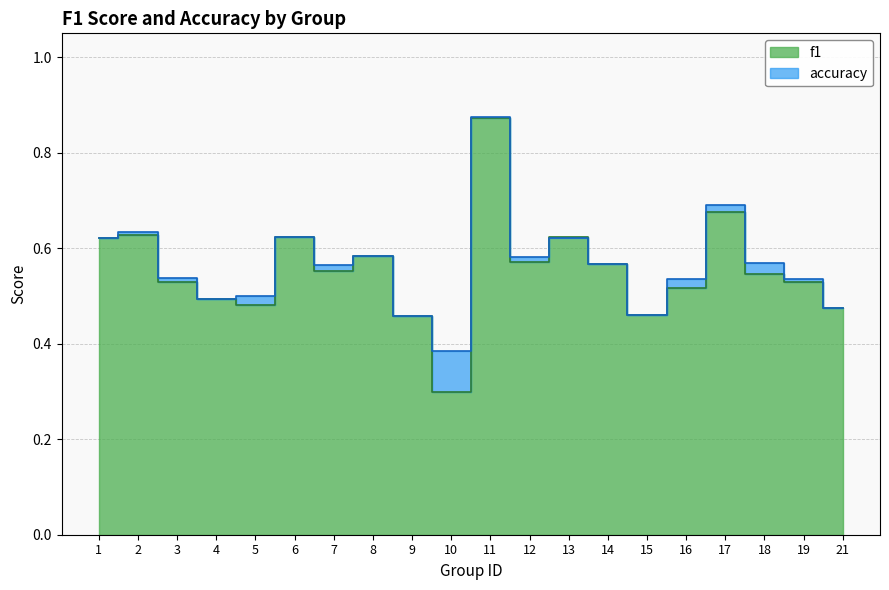

How many intersections are there between f1 and accuracy?

3